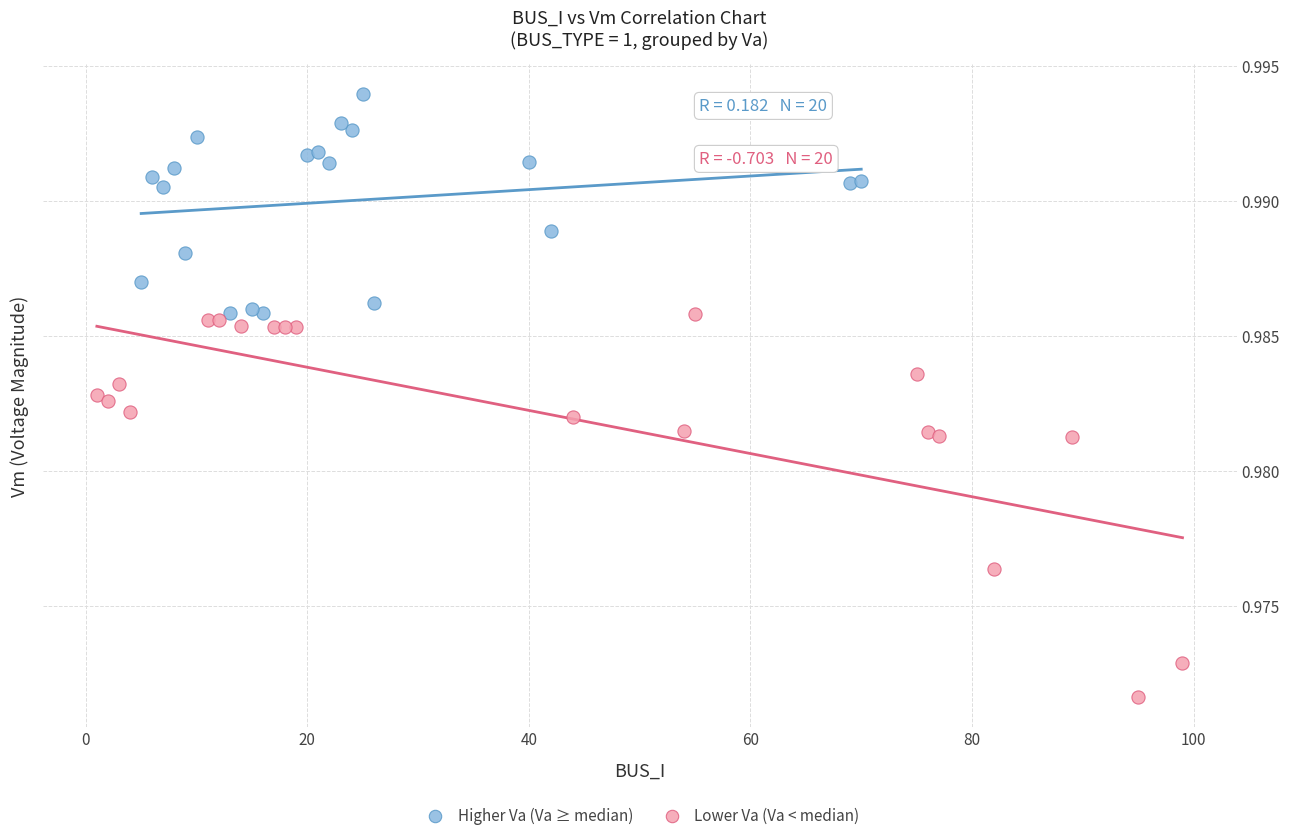

Which series reaches the maximum Y coordinate?

Higher Va (Va ≥ median)